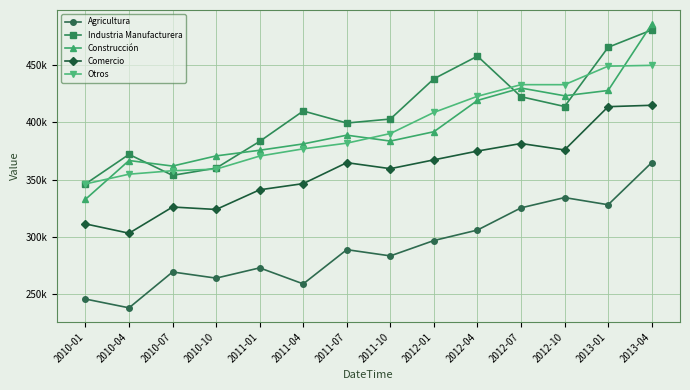

What is the sum of all Agricultura values?

4077231